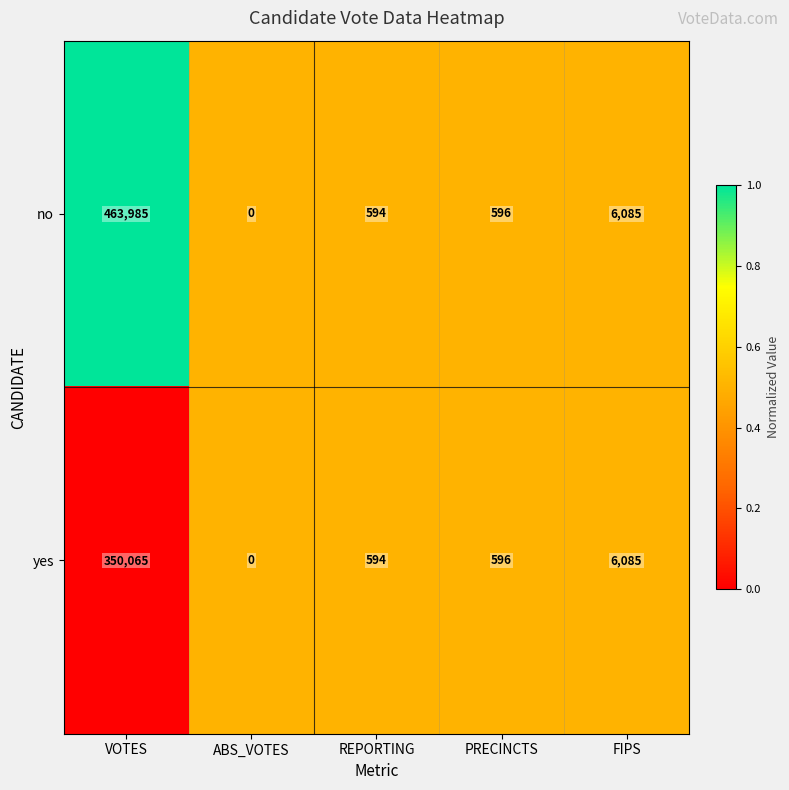

Is the value of no at VOTES greater than the value of yes at ABS_VOTES?

Yes